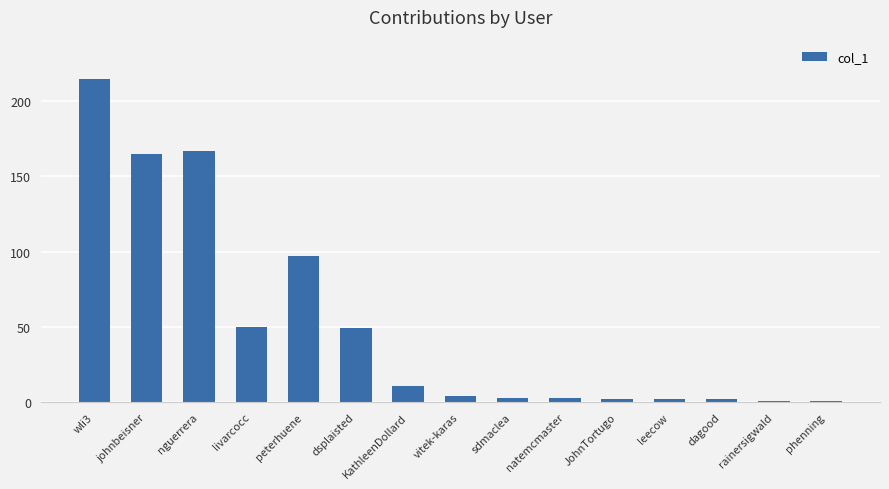

Where does the data first go above 4?

wli3